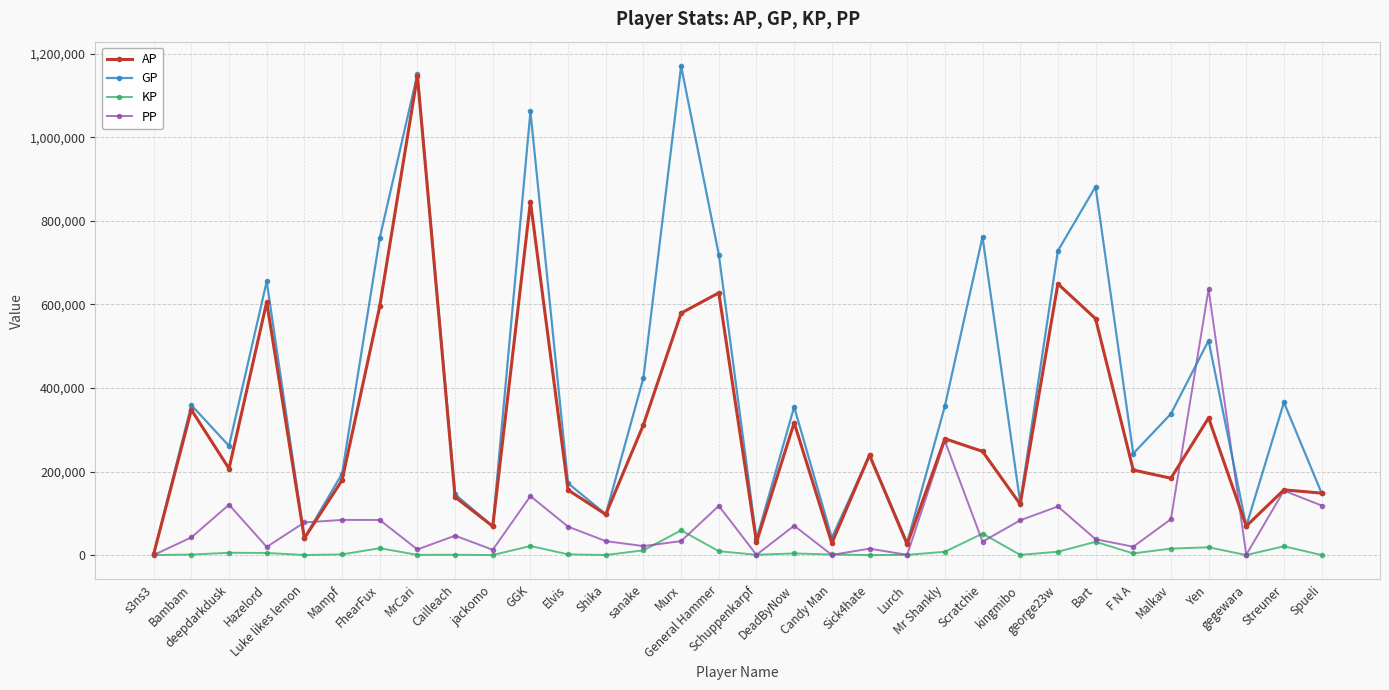

What is the label of the 29th point from the left?

Yen